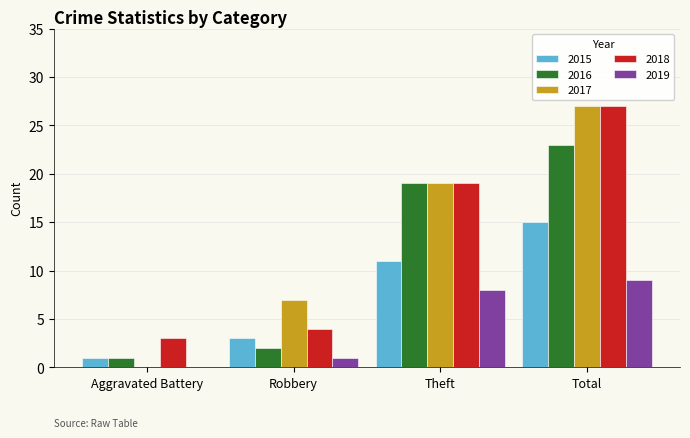

What is the sum of the 2017 values at Total and Theft?

46